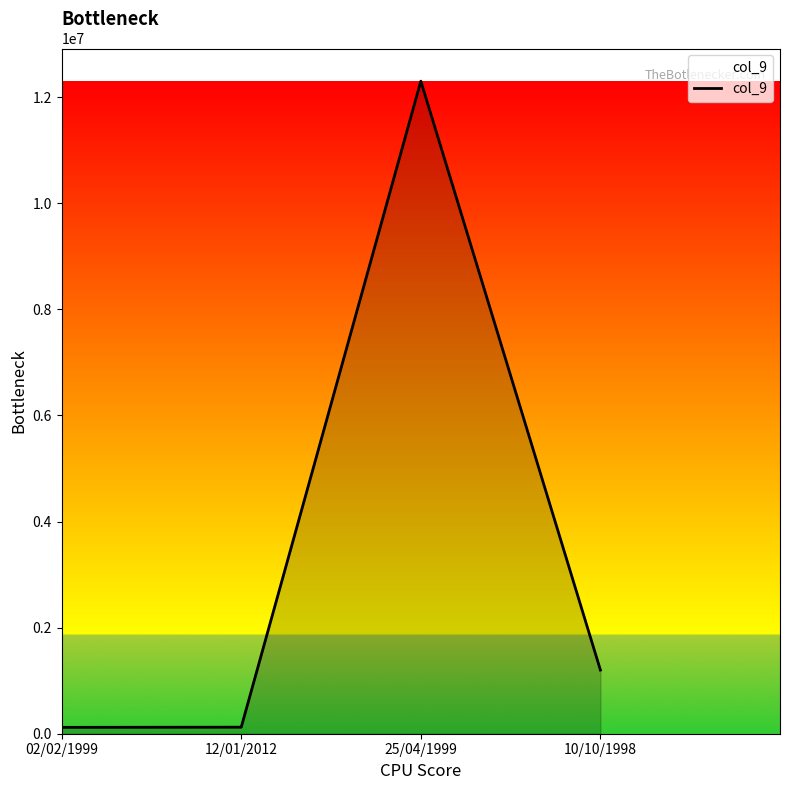

Which has a higher value, 10/10/1998 or 25/04/1999?

25/04/1999